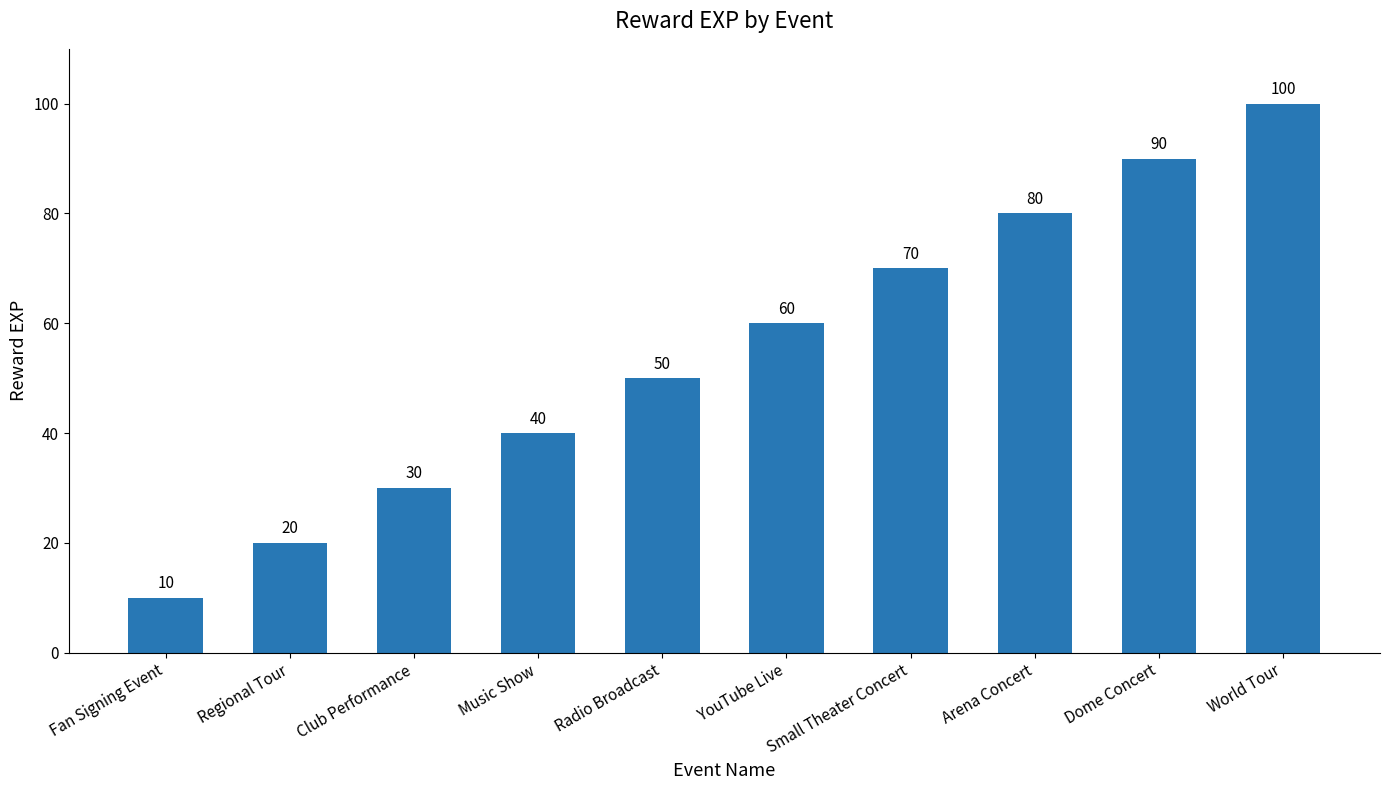

Reading left to right, what are all the values shown in this chart?

10	20	30	40	50	60	70	80	90	100